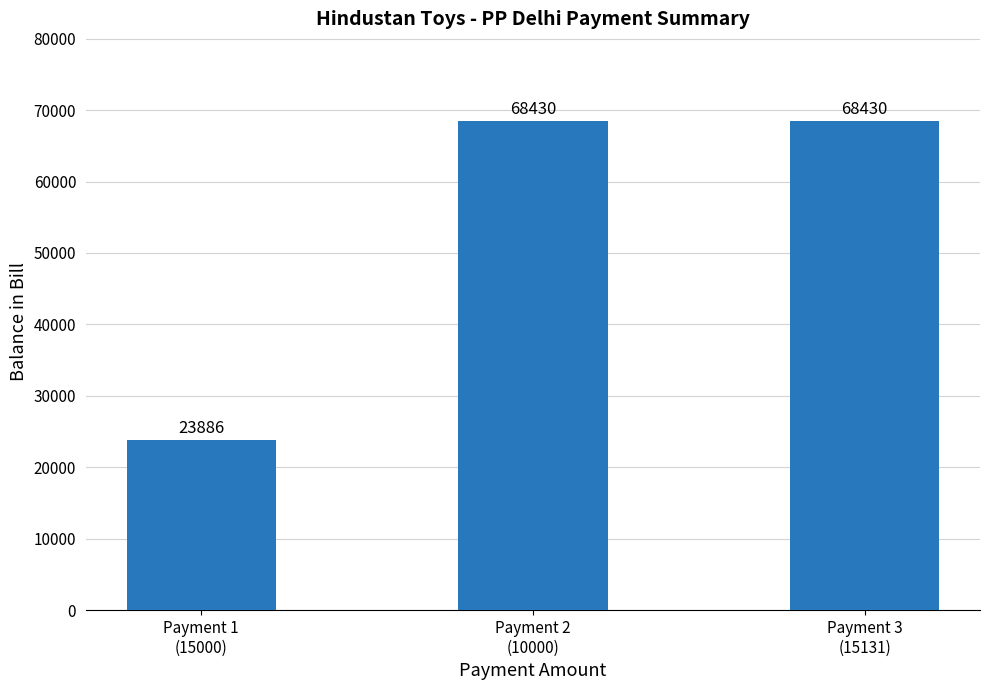

Count the values in the range 23886 to 68430.

3